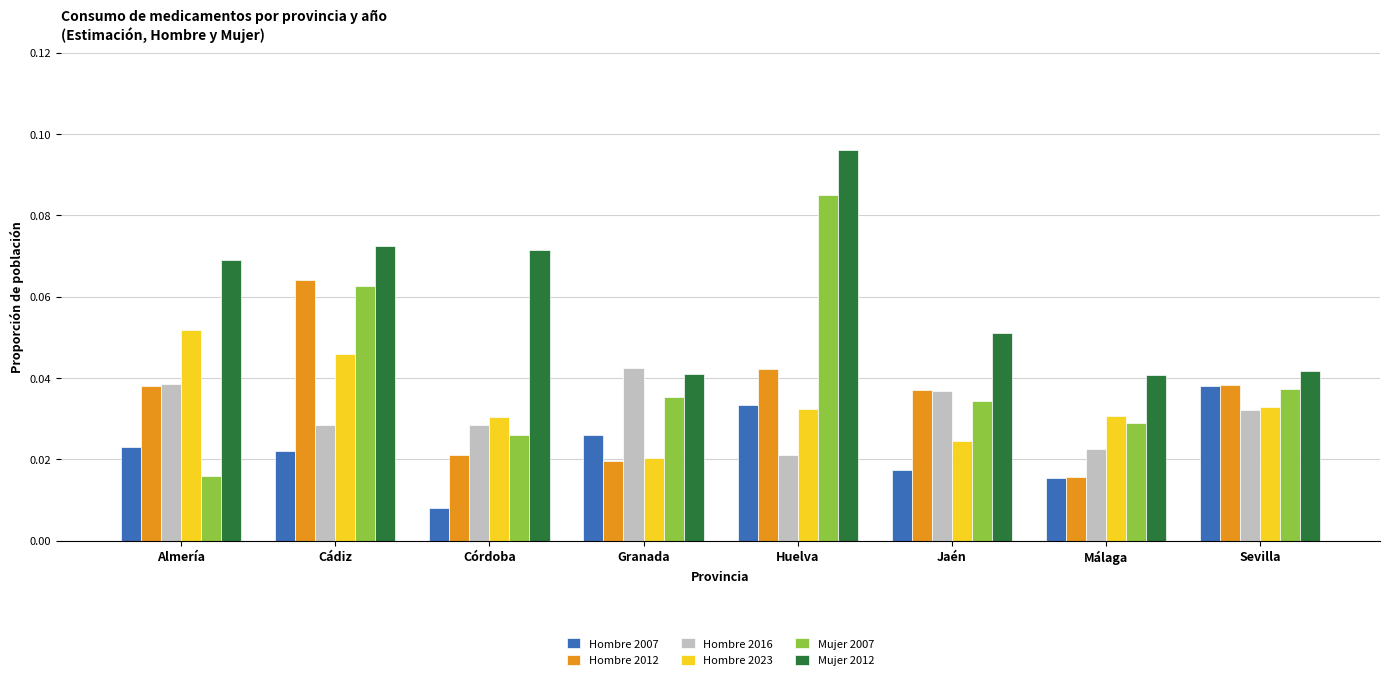

What position from the left is Almería?

1